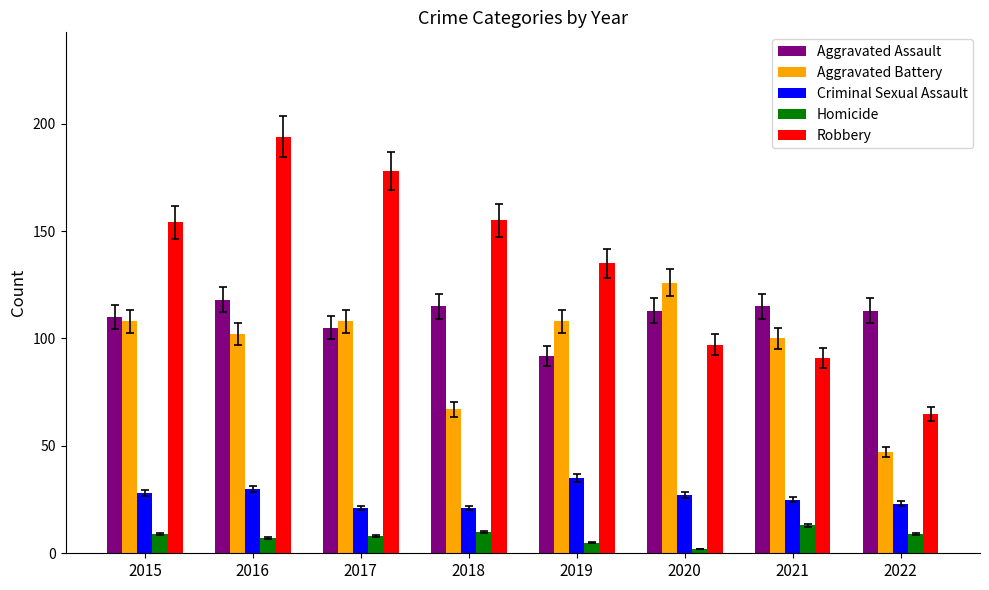

The value of Aggravated Battery at 2021 is 50. True or false?

False